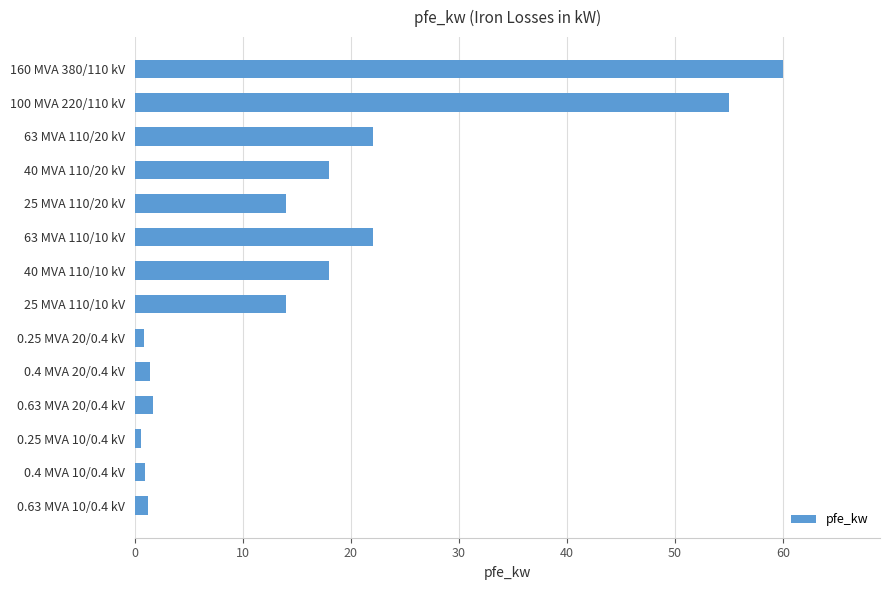

Approximately how many times larger is the value at 63 MVA 110/20 kV compared to 25 MVA 110/10 kV?

1.6